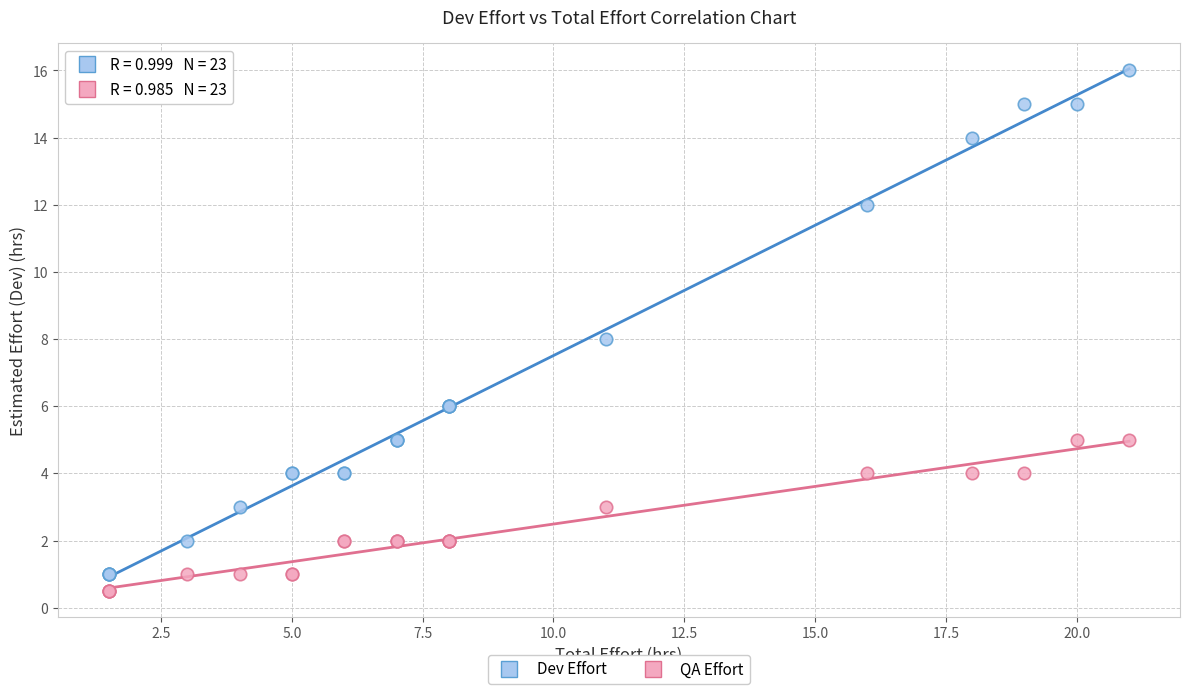

What are all the series names shown in the legend?

Dev Effort, QA Effort